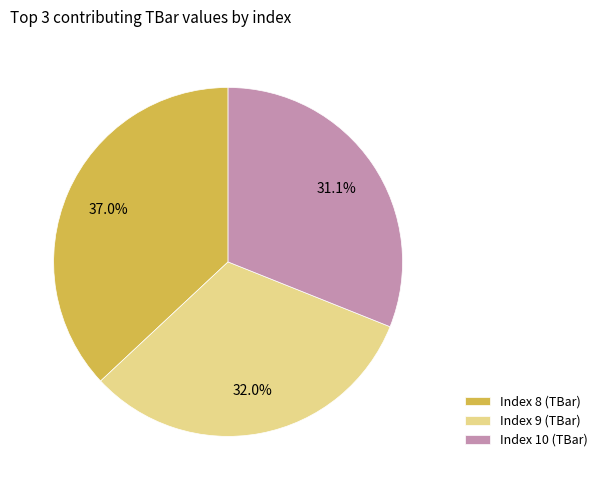

Rank the categories by value from highest to lowest.

Index 8 (TBar), Index 9 (TBar), Index 10 (TBar)